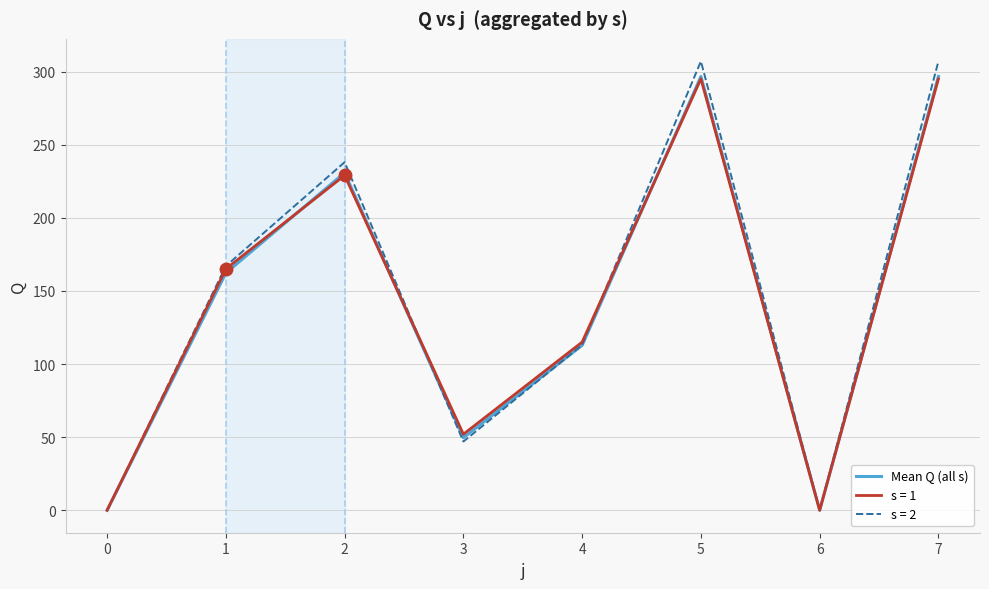

Which series changed the most between 0 and 4?

s = 1